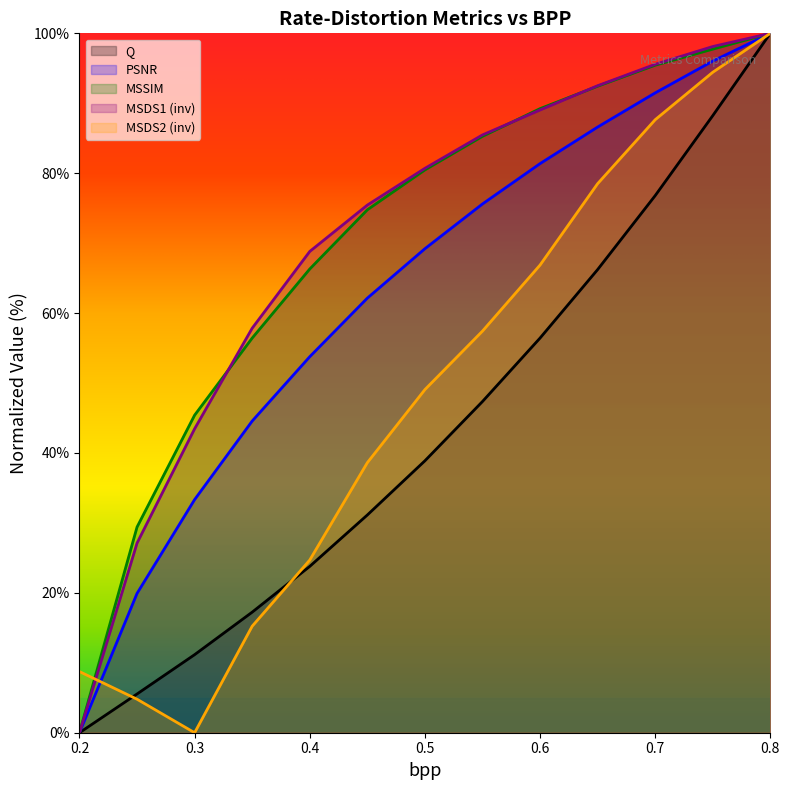

What is the total value across all series at 0.45?

282.1